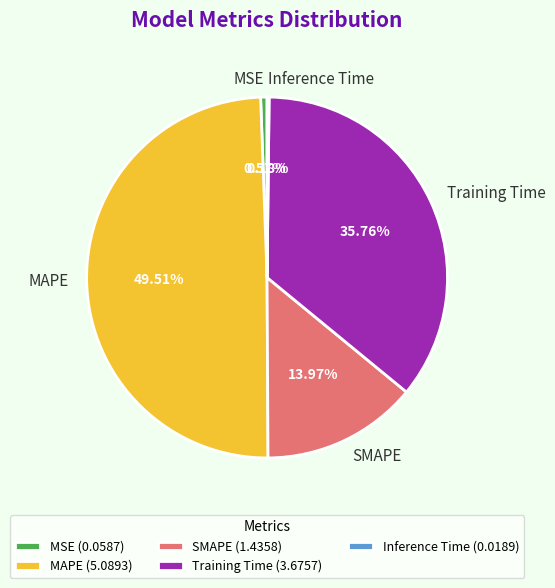

Is there any slice that represents more than half of the pie?

No